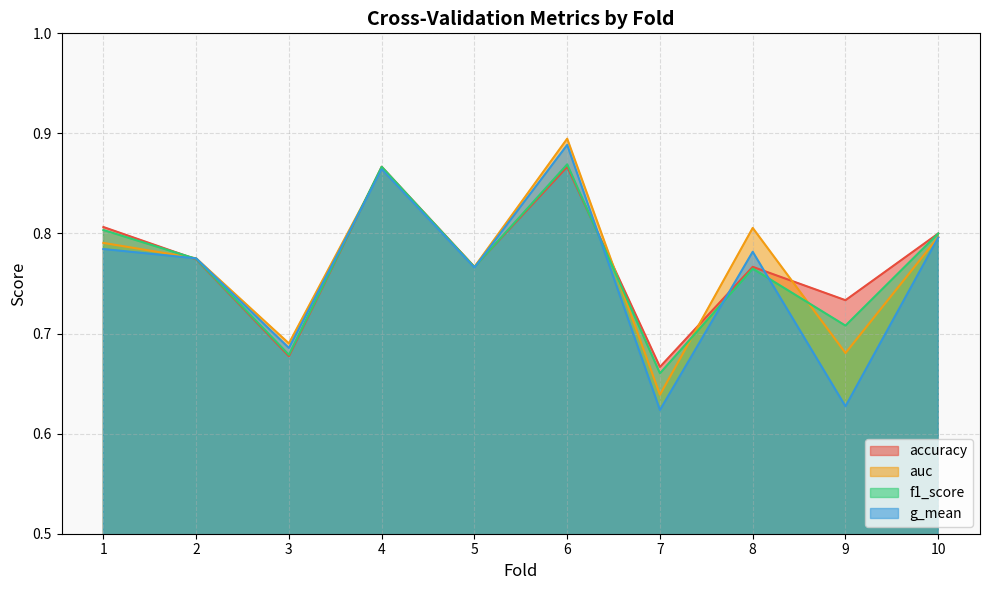

Reading right to left, what are all the values shown in this chart?

accuracy: 0.8	0.7	0.8	0.7	0.9	0.8	0.9	0.7	0.8	0.8
auc: 0.8	0.7	0.8	0.6	0.9	0.8	0.9	0.7	0.8	0.8
f1_score: 0.8	0.7	0.8	0.7	0.9	0.8	0.9	0.7	0.8	0.8
g_mean: 0.8	0.6	0.8	0.6	0.9	0.8	0.9	0.7	0.8	0.8